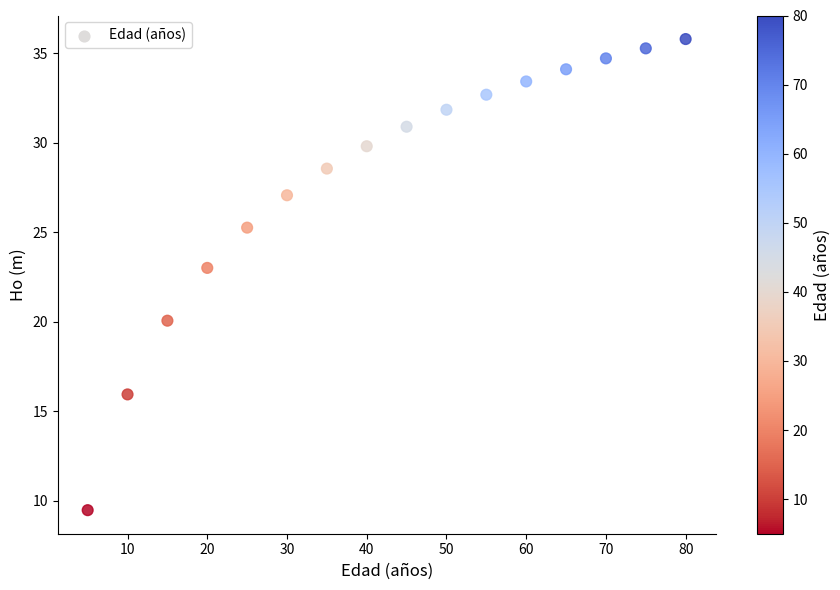

What Y value in the scatter plot is closest to 22?

23.0